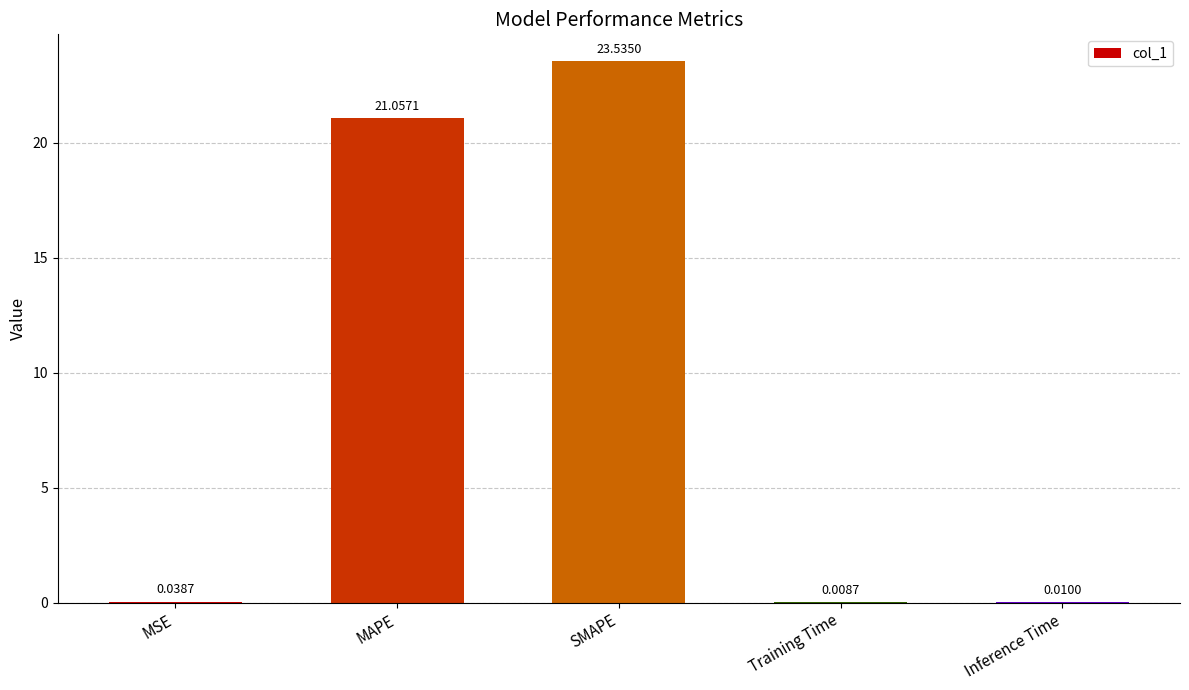

Which category has the highest value across all series?

SMAPE